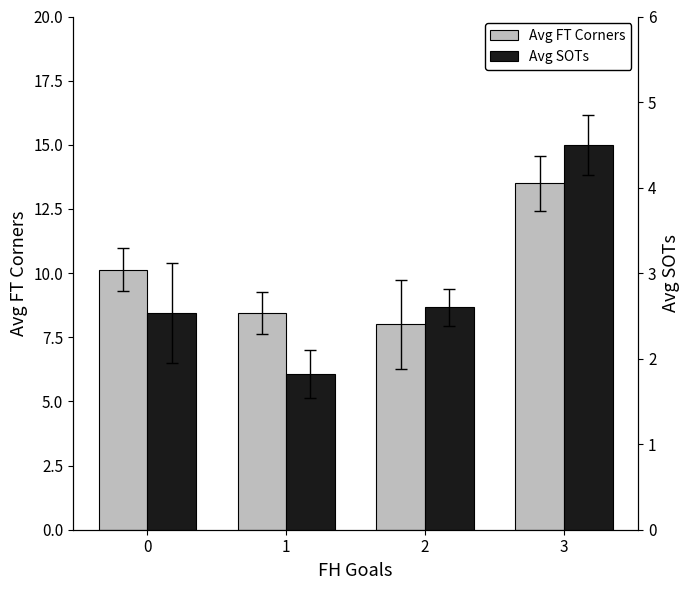

List the series in order of their peak value, lowest first.

Avg SOTs, Avg FT Corners